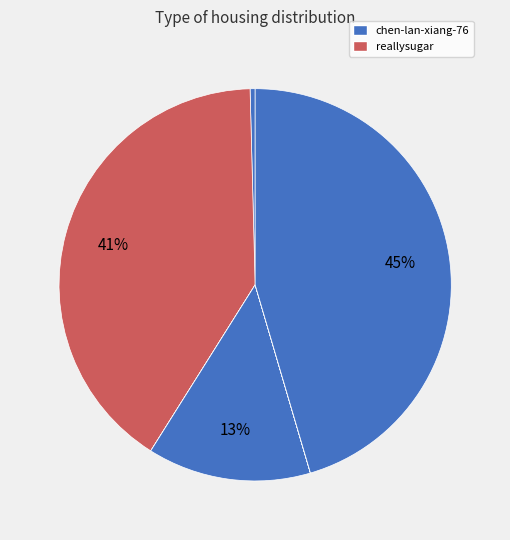

How many slices are in this pie chart?

7